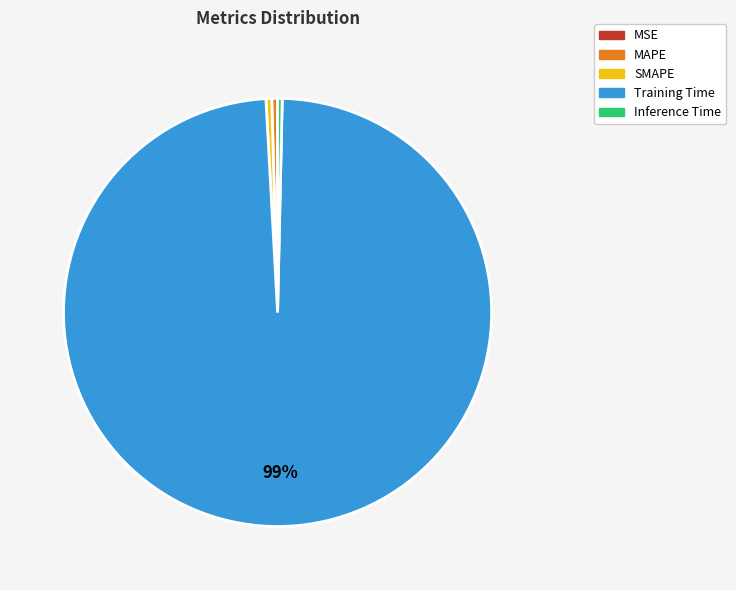

What is the largest slice in the pie chart?

Training Time